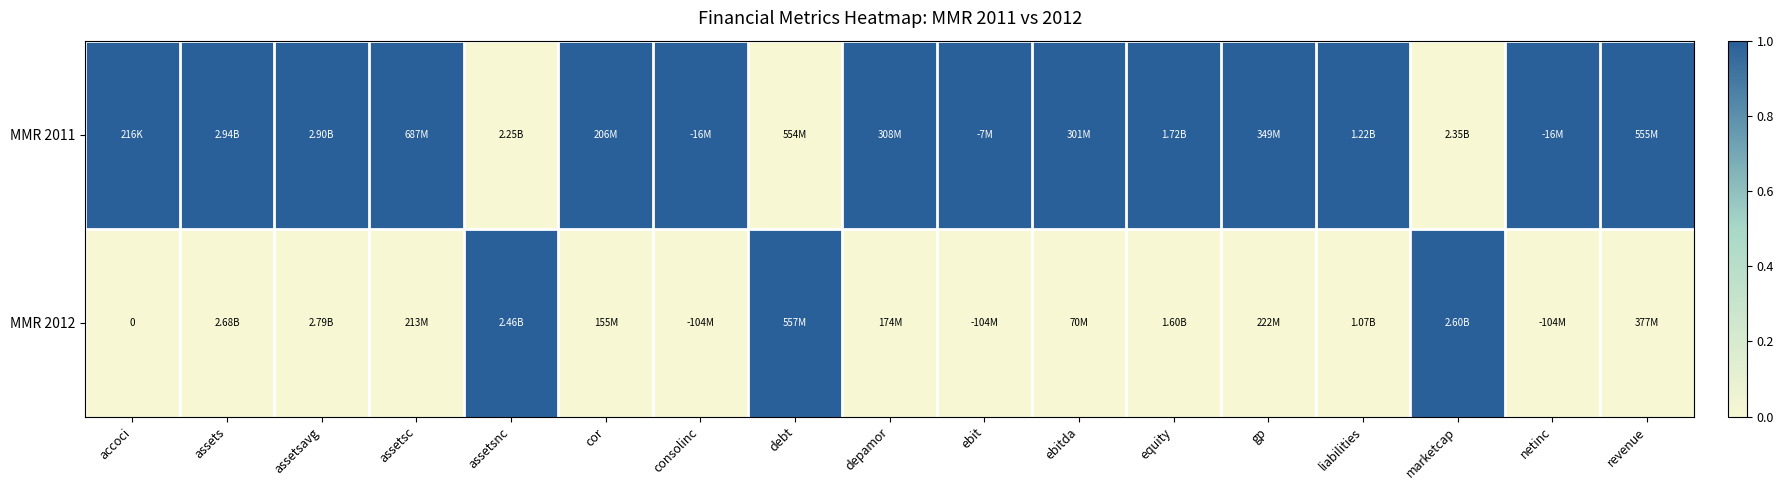

Is it true that MMR 2012 equals 0 at accoci?

True